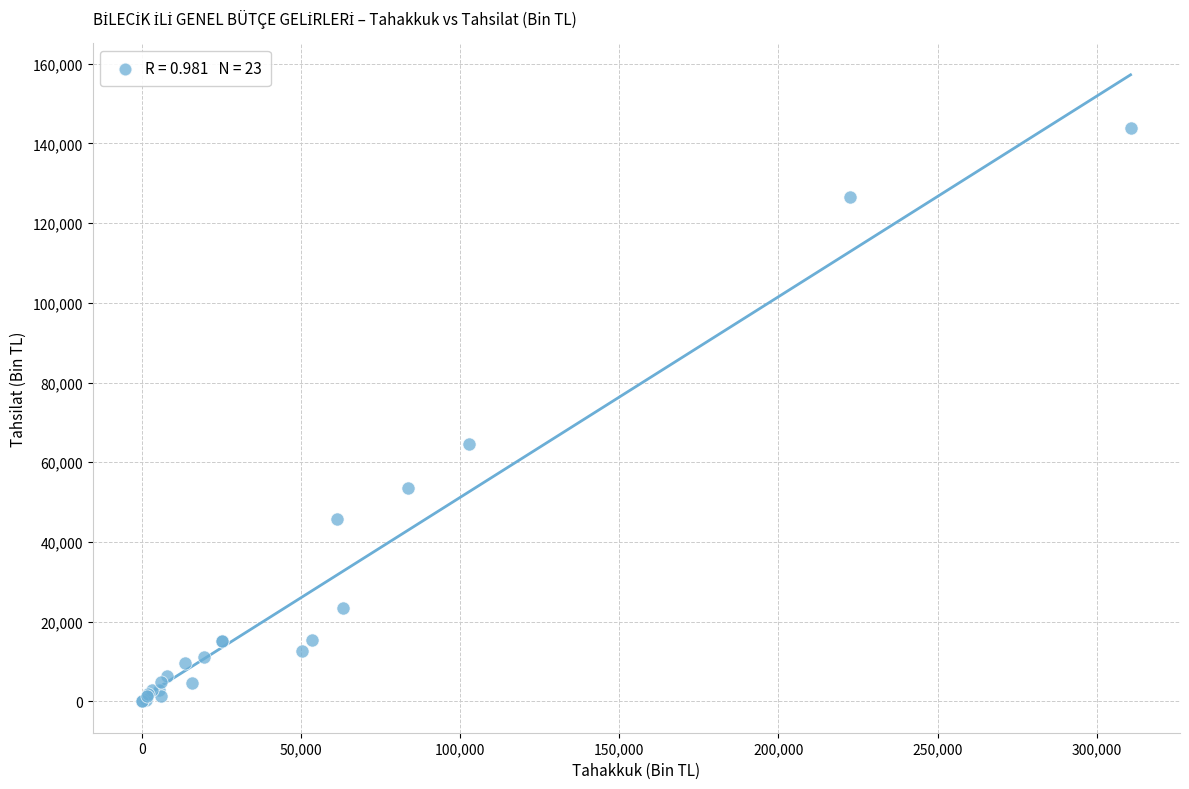

What Y value in the scatter plot is closest to 71942?

64703